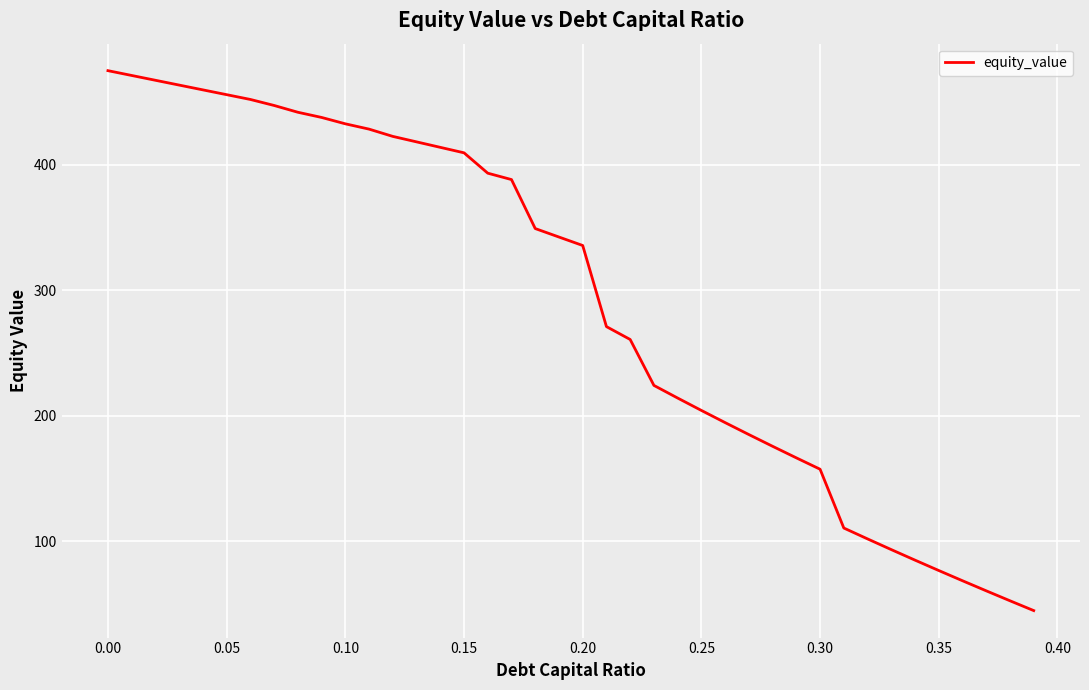

Count the number of categories in the chart.

40